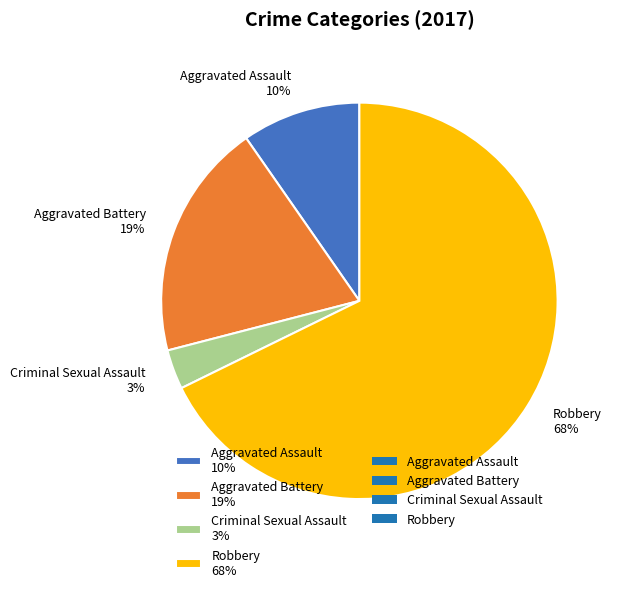

The Aggravated Assault slice represents 10% of the pie. True or false?

True